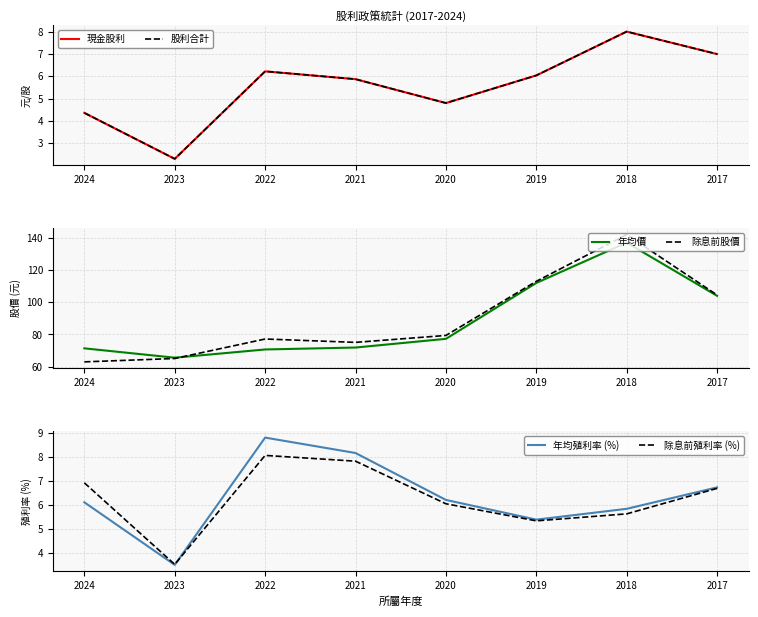

What is the difference between the 現金股利 values at 2017 and 2021?

1.1